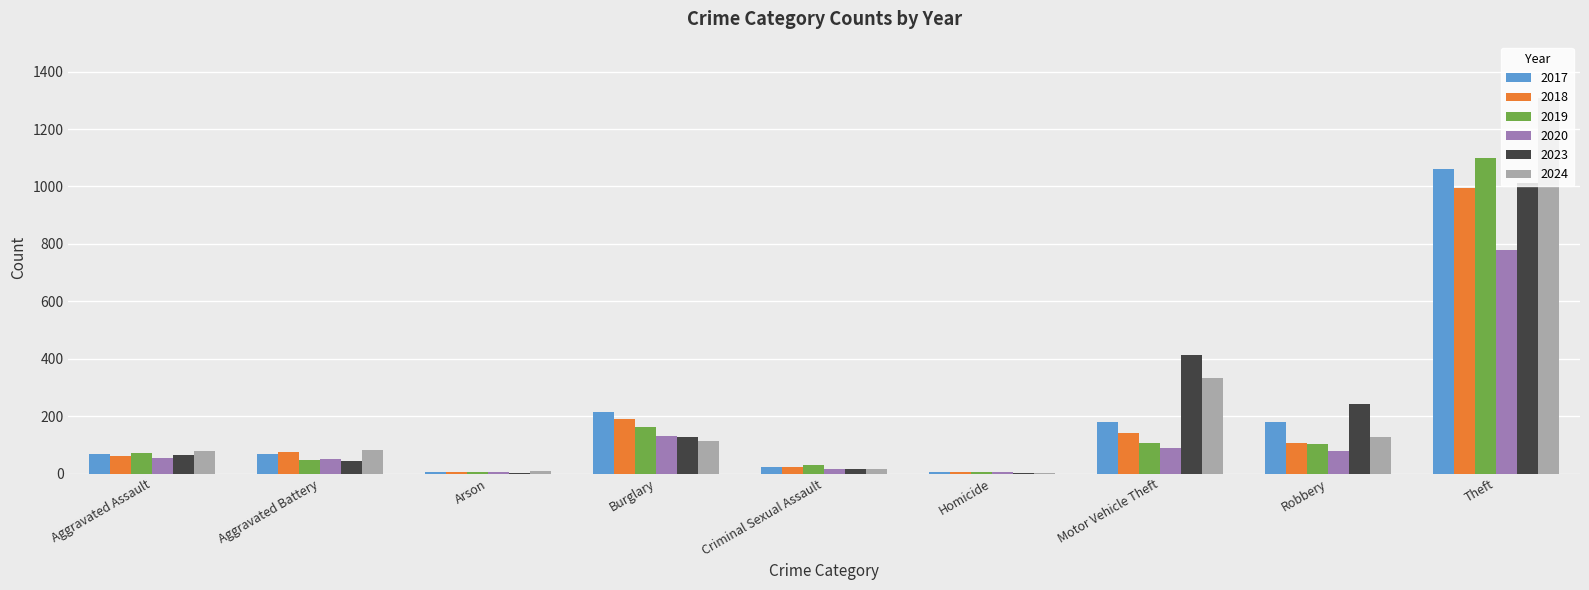

Are the bars grouped side by side (vs. stacked)?

Yes